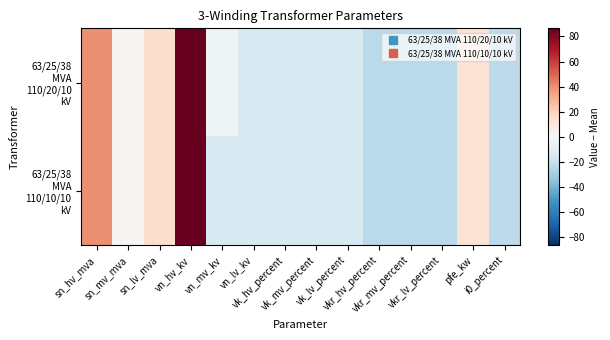

Rank the series by their maximum value, from highest to lowest.

63/25/38 MVA 110/20/10 kV, 63/25/38 MVA 110/10/10 kV